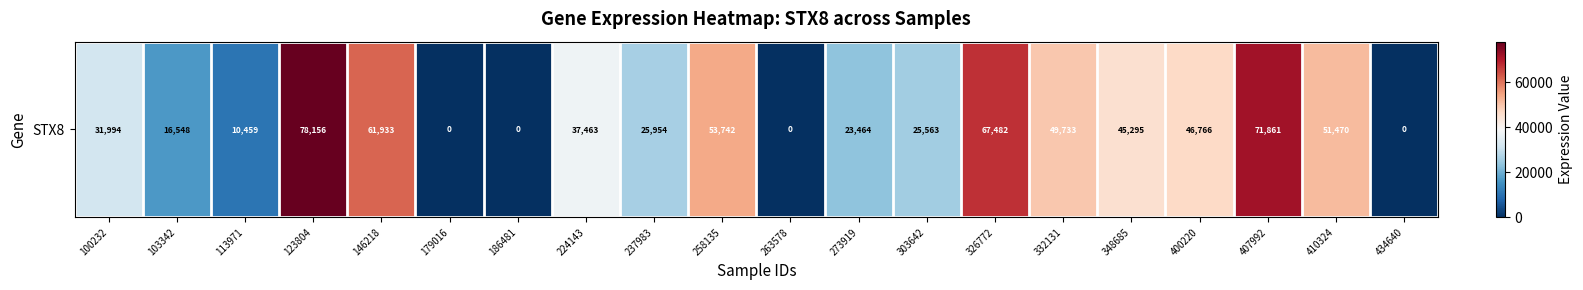

Approximately how many times larger is the value at 146218 compared to 332131?

1.2